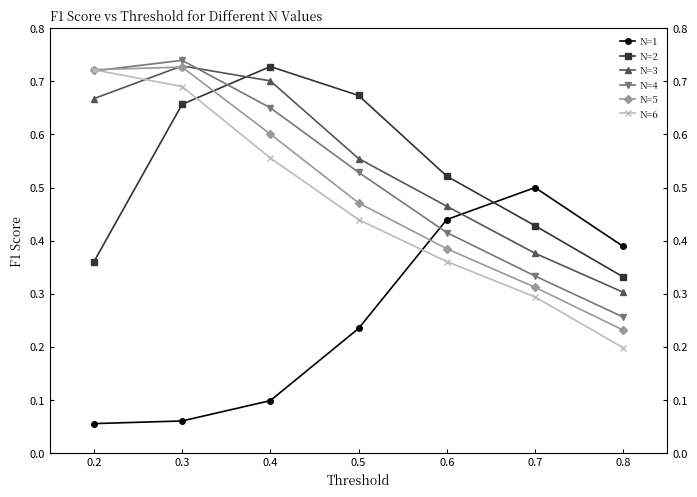

Which series has the largest total across all categories?

N=3